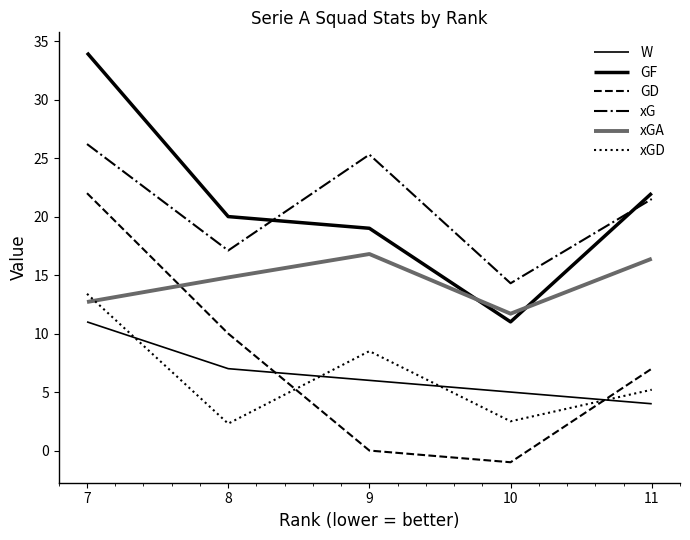

What is the maximum value for W?

11.0